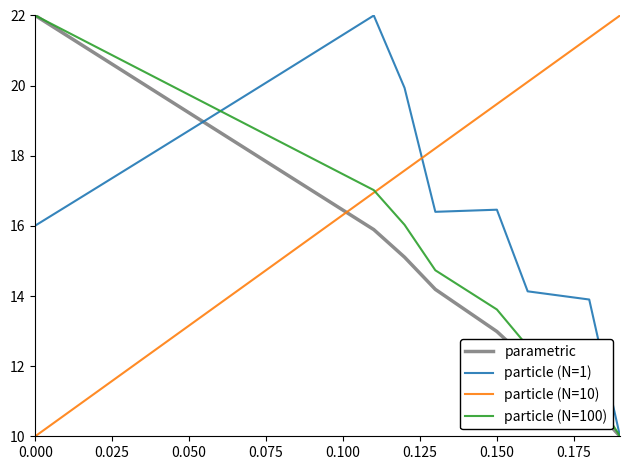

What is the highest value of the particle (N=1) series?

22.0